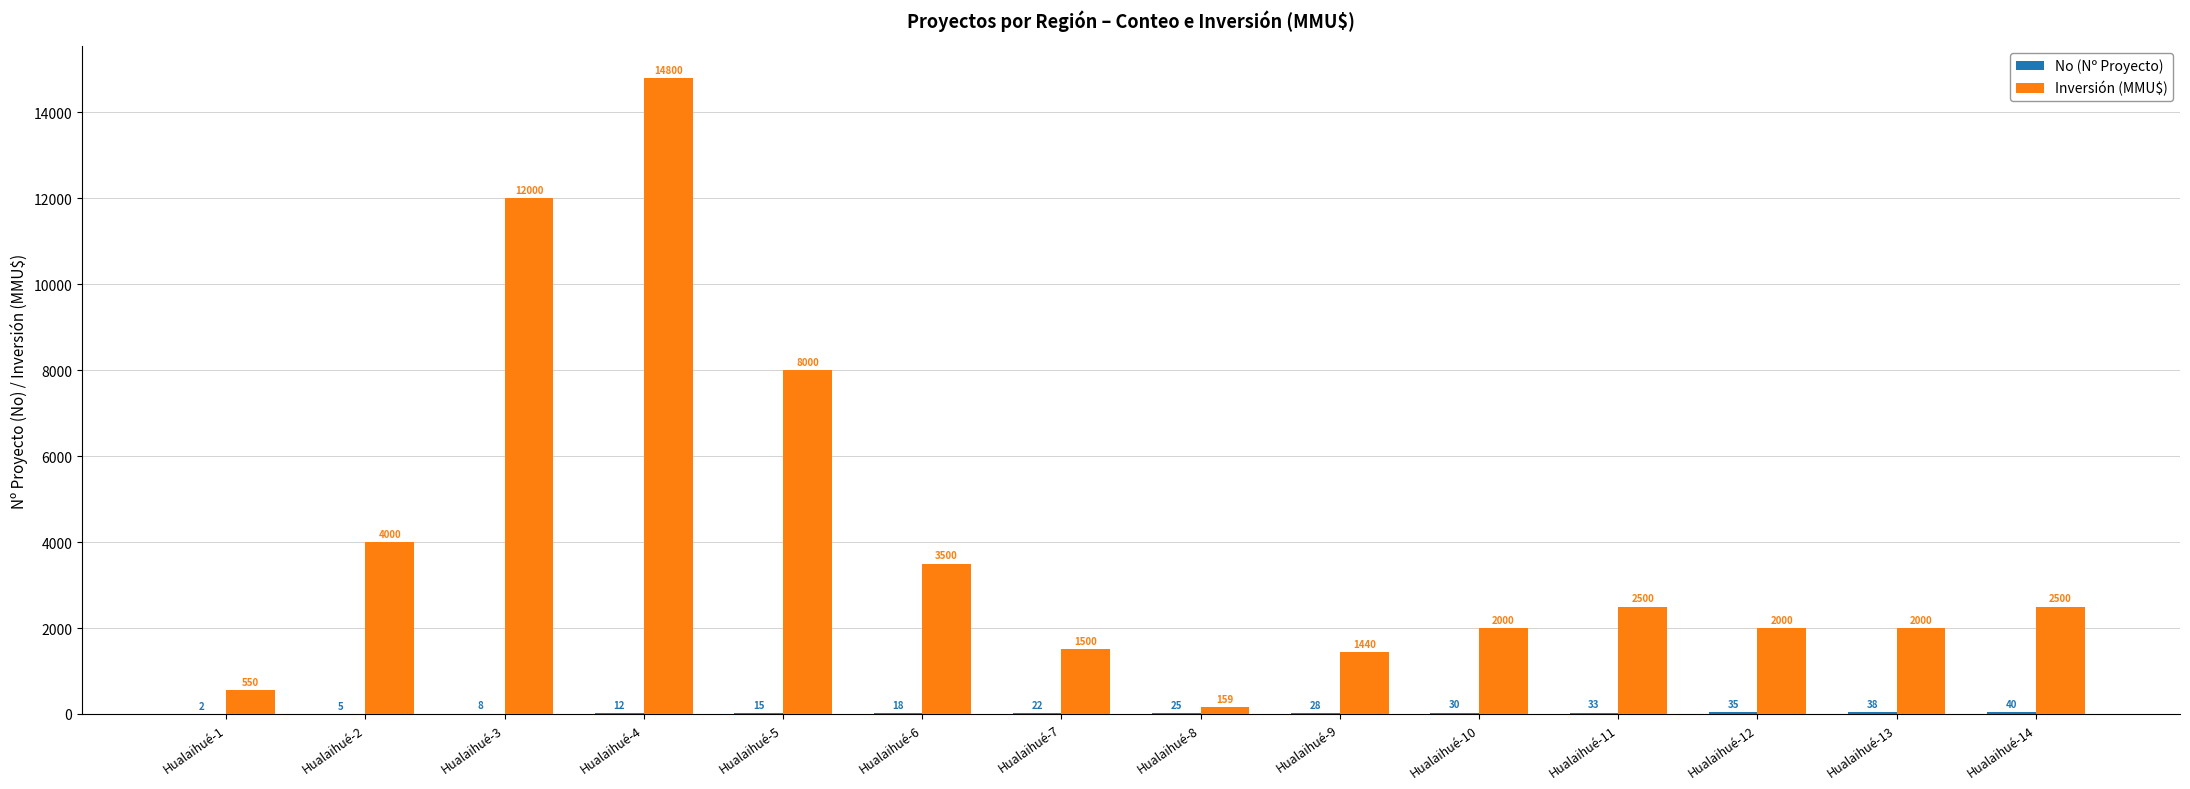

Between Hualaihué-6 and Hualaihué-11, which series saw the biggest shift?

Inversión (MMU$)